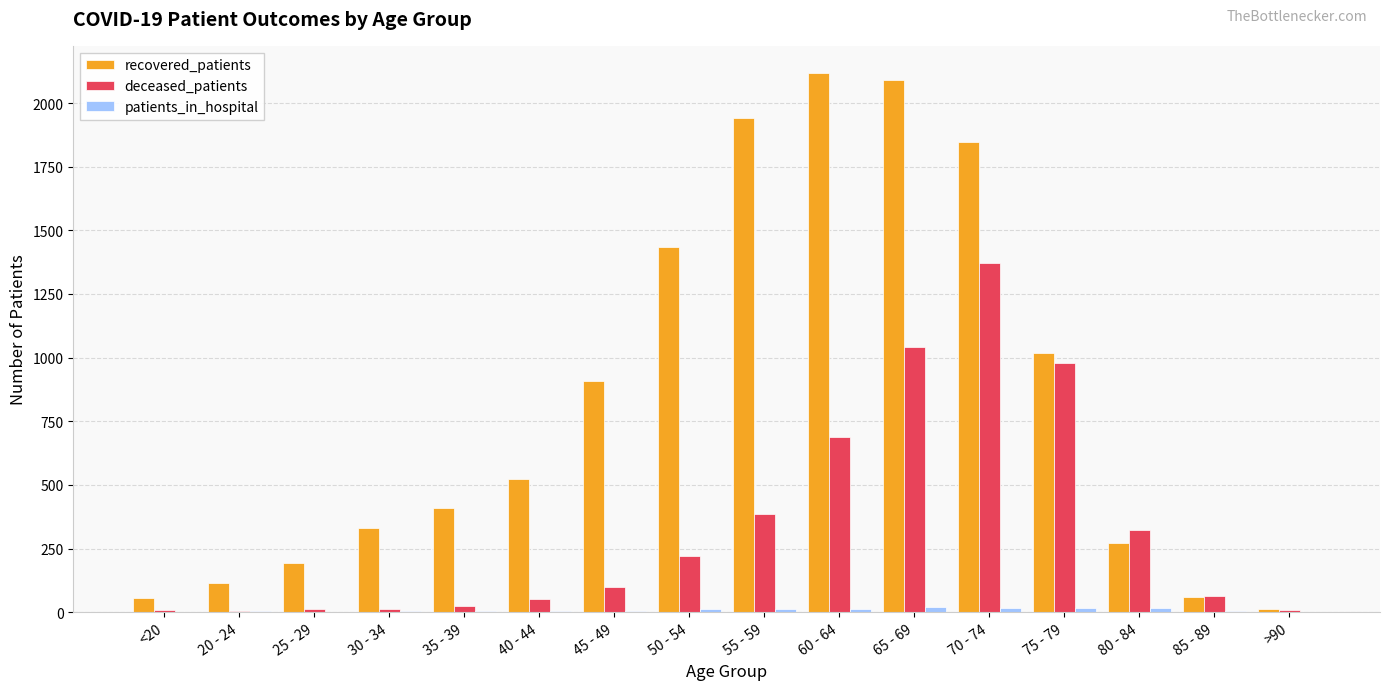

How many categories are shown in the chart?

16